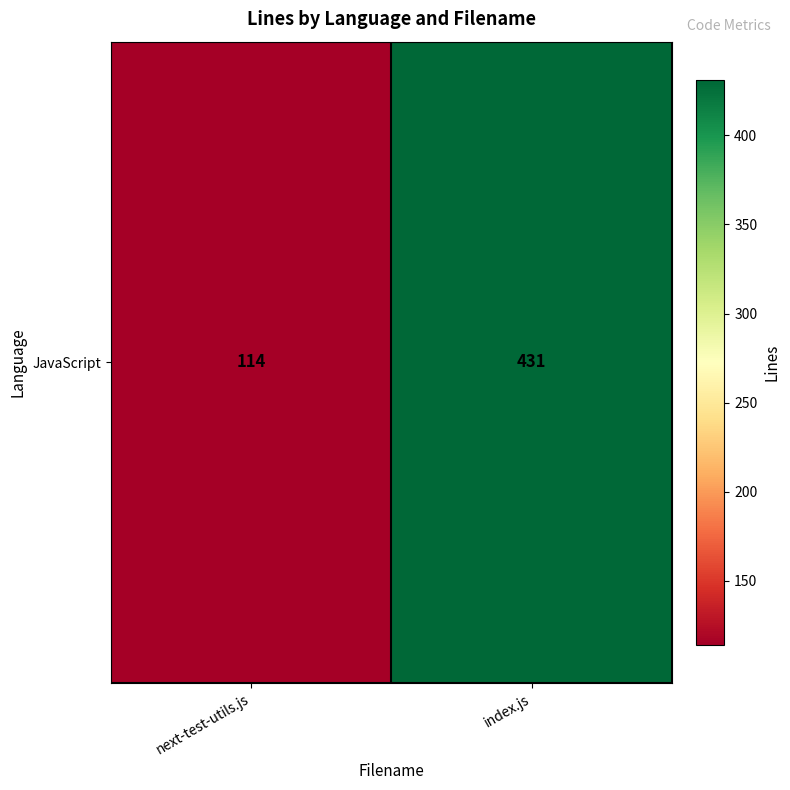

Is it true that the value at index.js is 431?

True